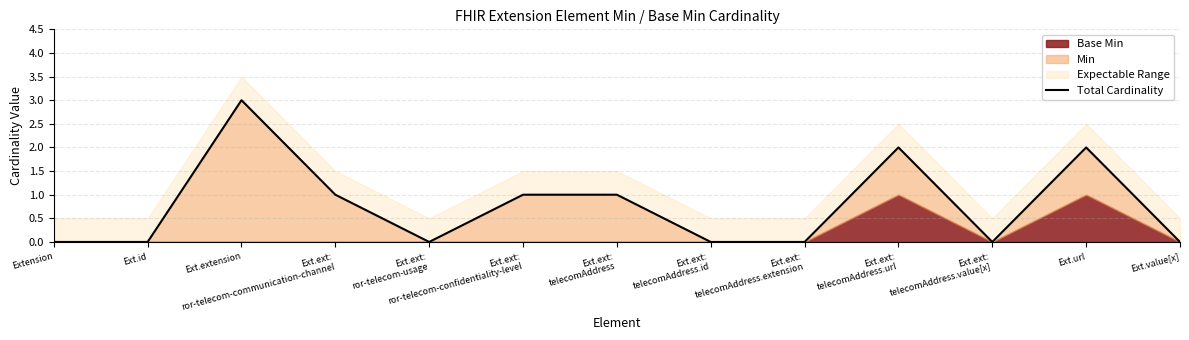

What is the label of the 6th point from the left?

Ext.ext:
ror-telecom-confidentiality-level